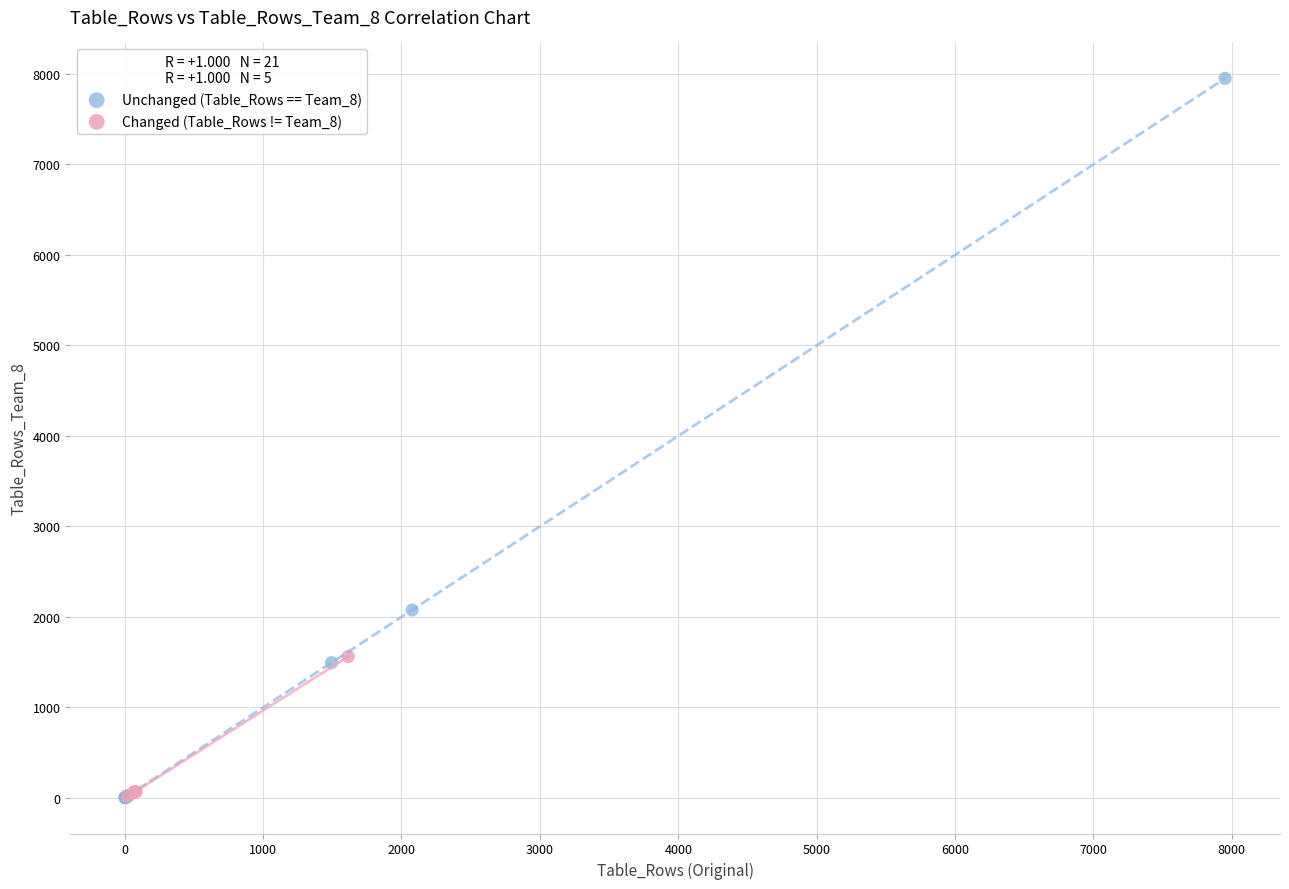

Which series contains the highest Y value?

Unchanged (Table_Rows == Team_8)